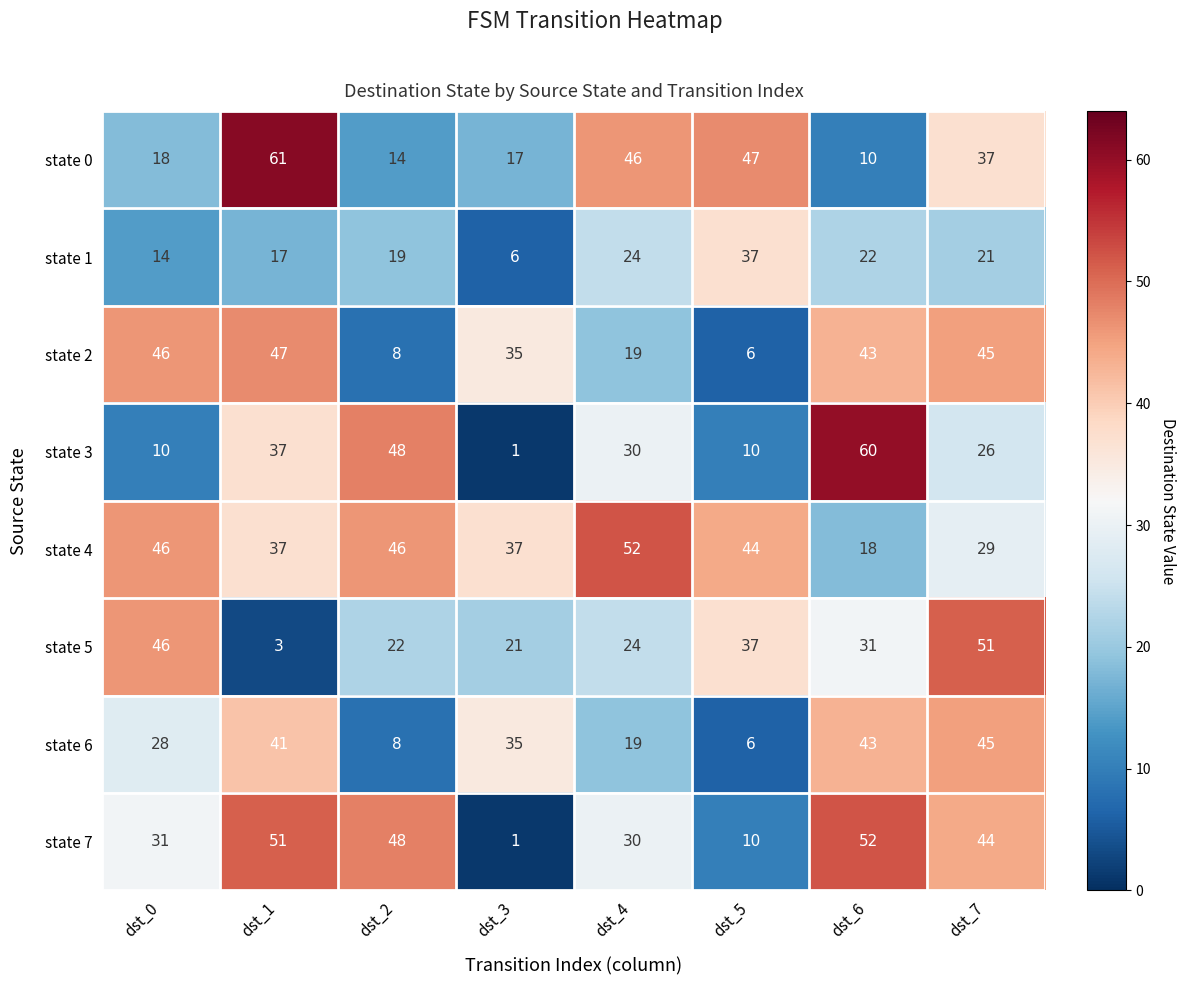

Which label corresponds to the smallest value in the chart?

dst_3